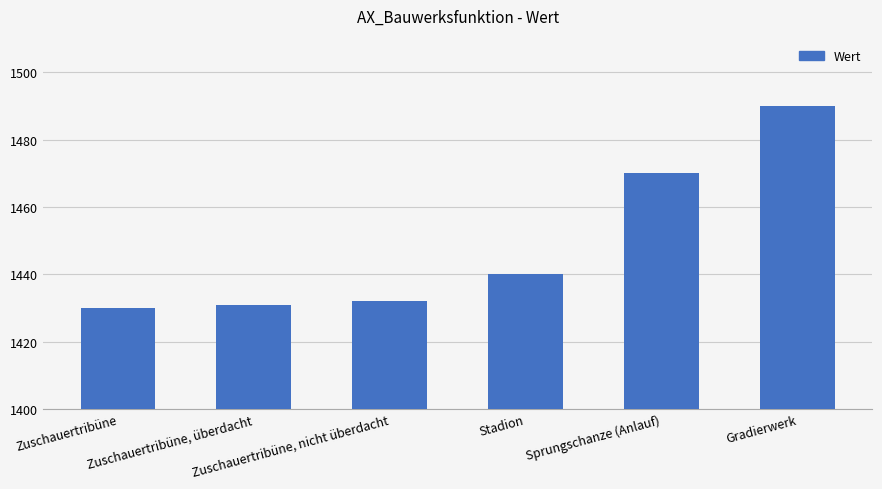

Approximately how many times larger is the value at Gradierwerk compared to Zuschauertribüne, nicht überdacht?

1.0